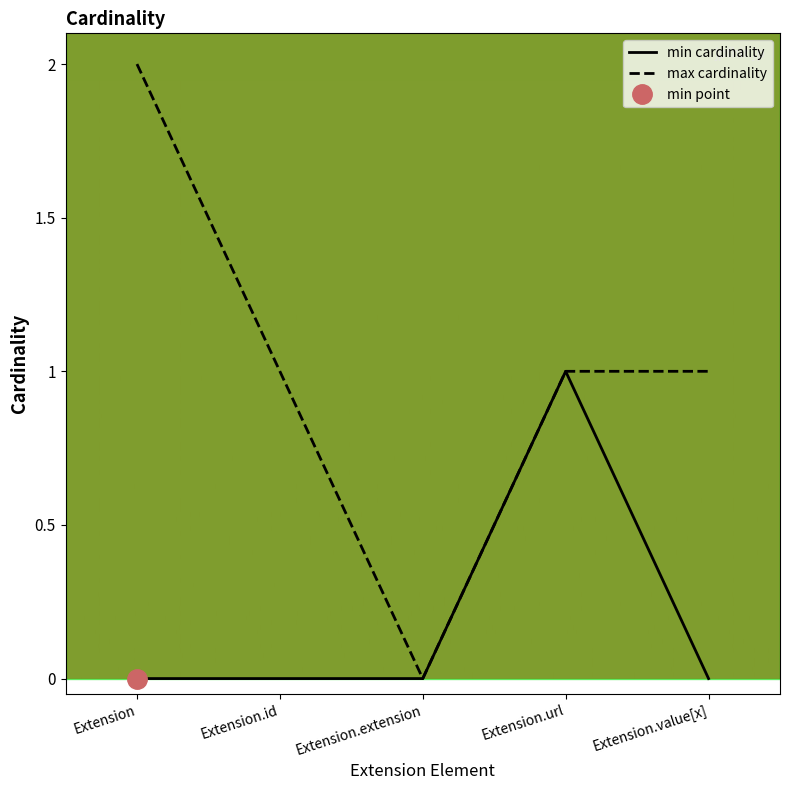

True or false: min_val and max_val cross at least once.

False